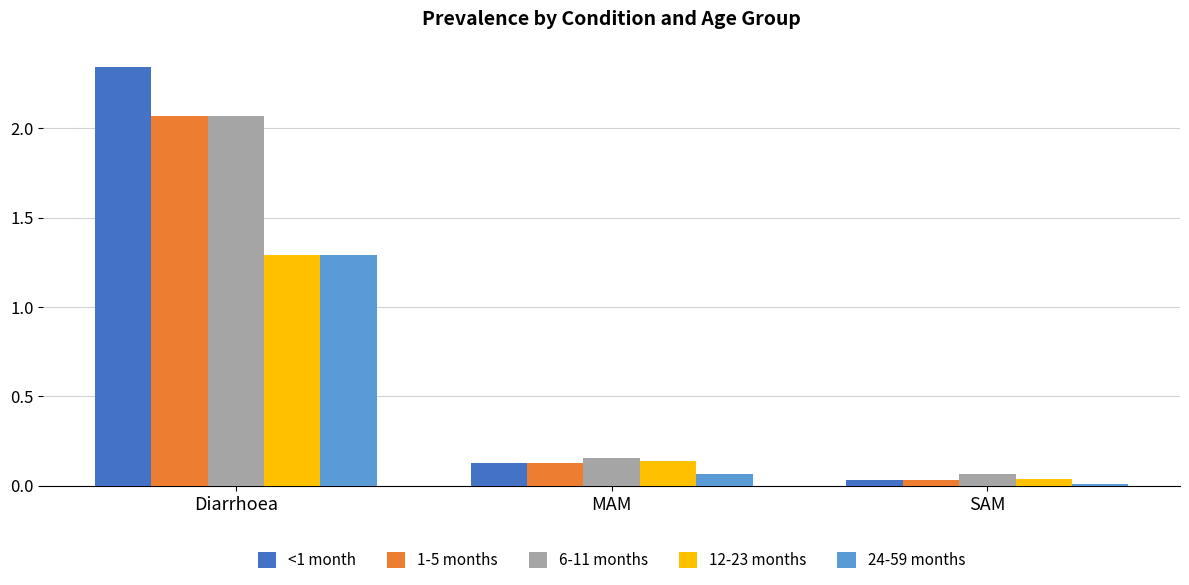

Where is 12-23 months nearest to the value 0?

SAM